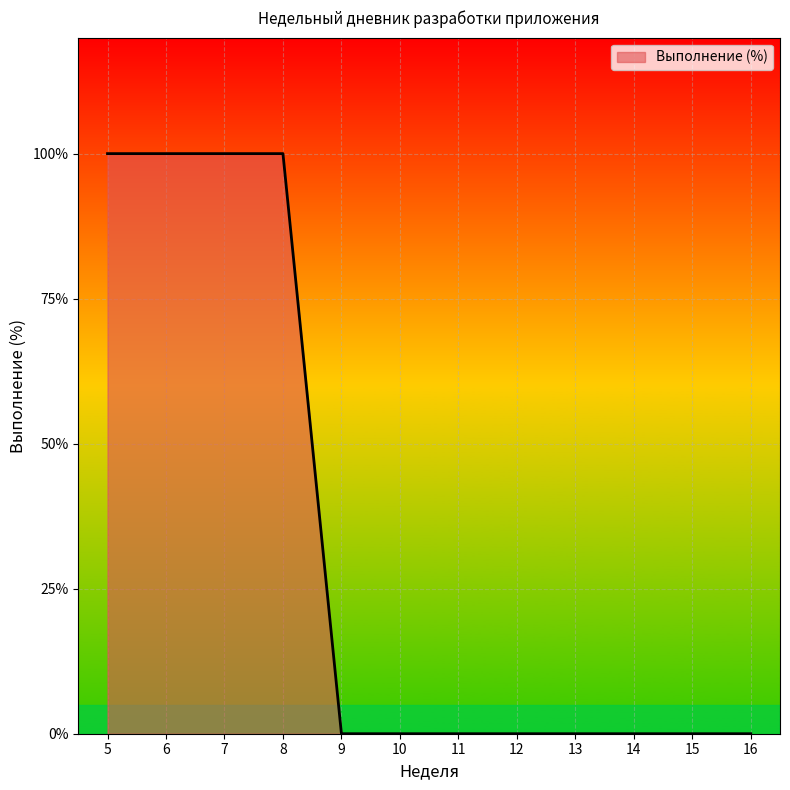

Does the chart display data point markers on the line(s)?

No